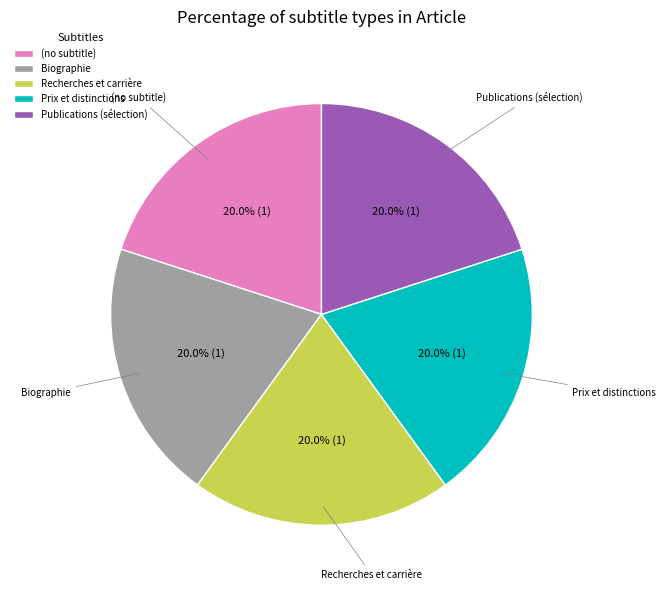

Count the number of slices in the pie.

5